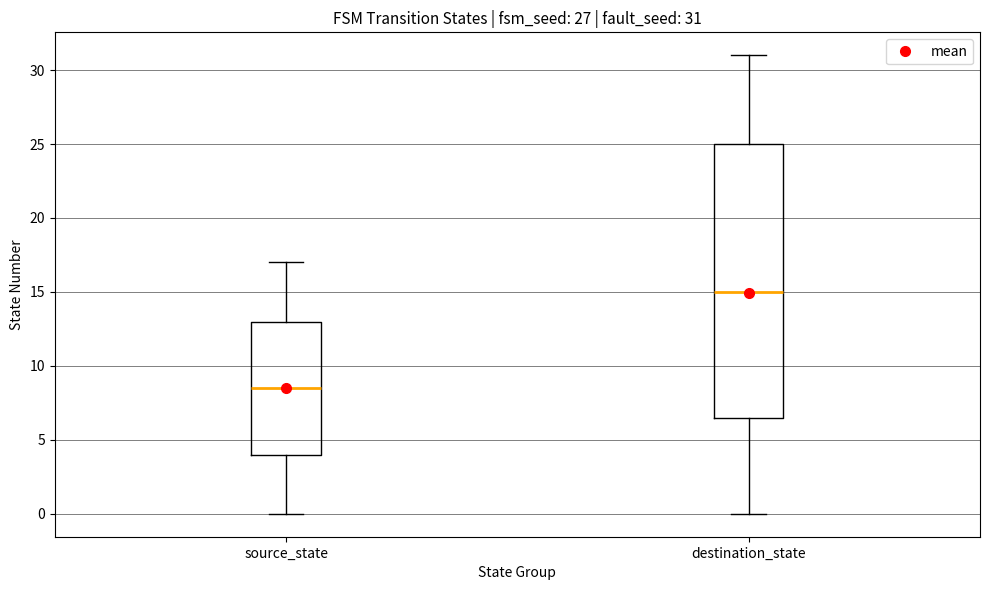

Which box is the tallest, from its lower edge to its upper edge?

destination_state